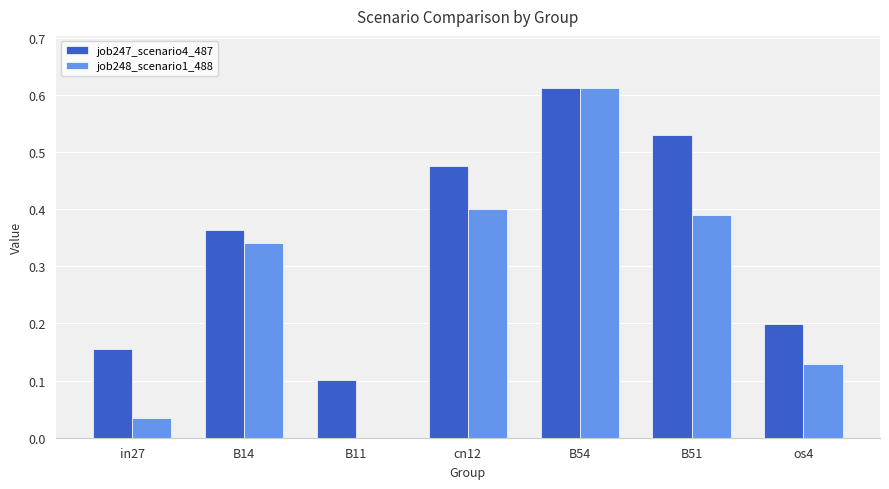

At which label does job248_scenario1_488 reach its peak?

B54